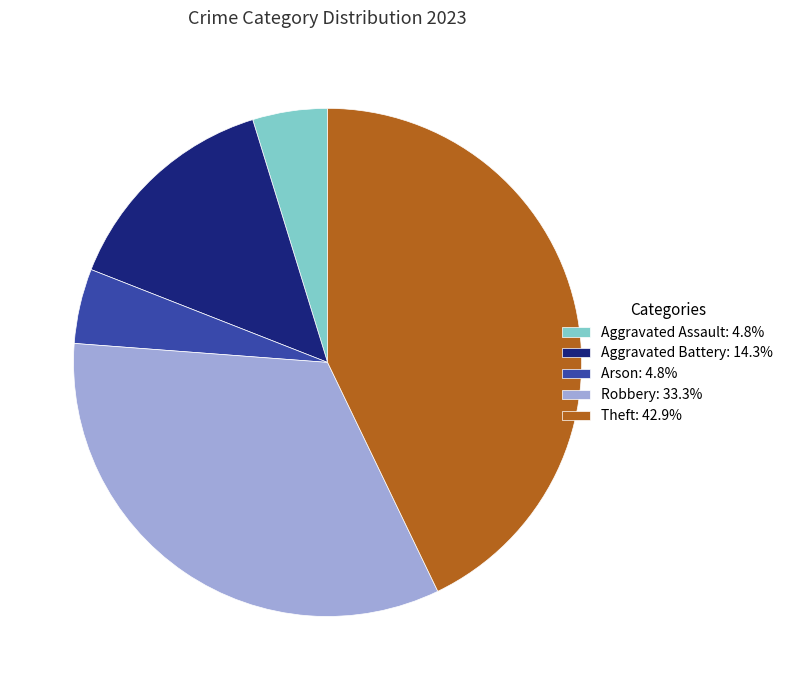

Is the sum of Robbery: 33.3% and Theft: 42.9% greater than half?

Yes